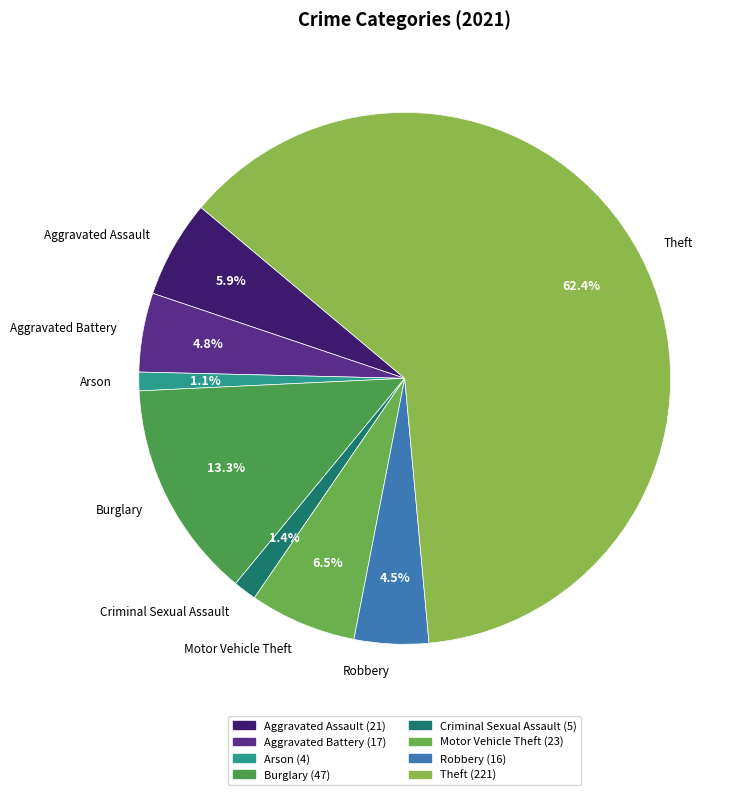

The Burglary slice represents 13% of the pie. True or false?

True